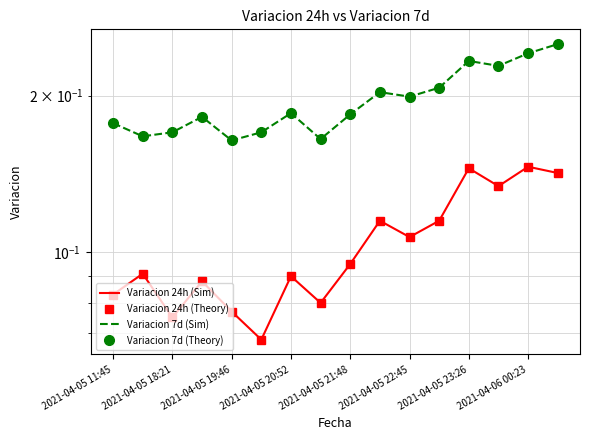

Count the Variacion 24h (Sim) values in the range 0 to 1.

16